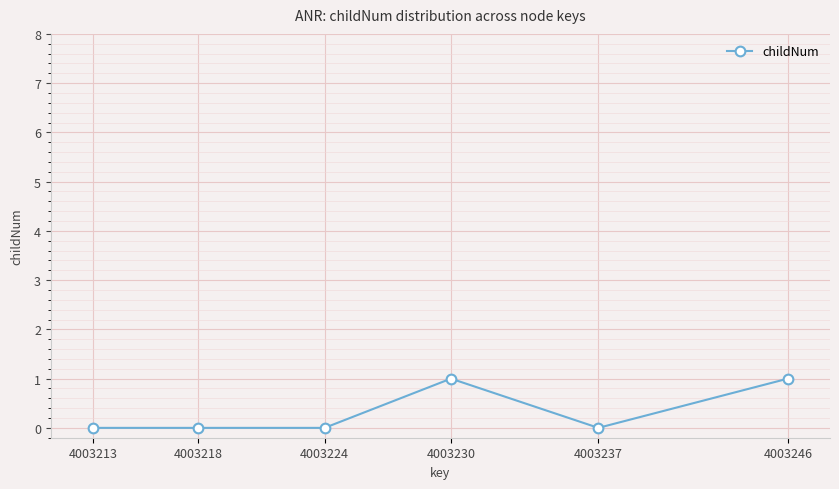

What is the sum of the values at 4003224 and 4003230?

1